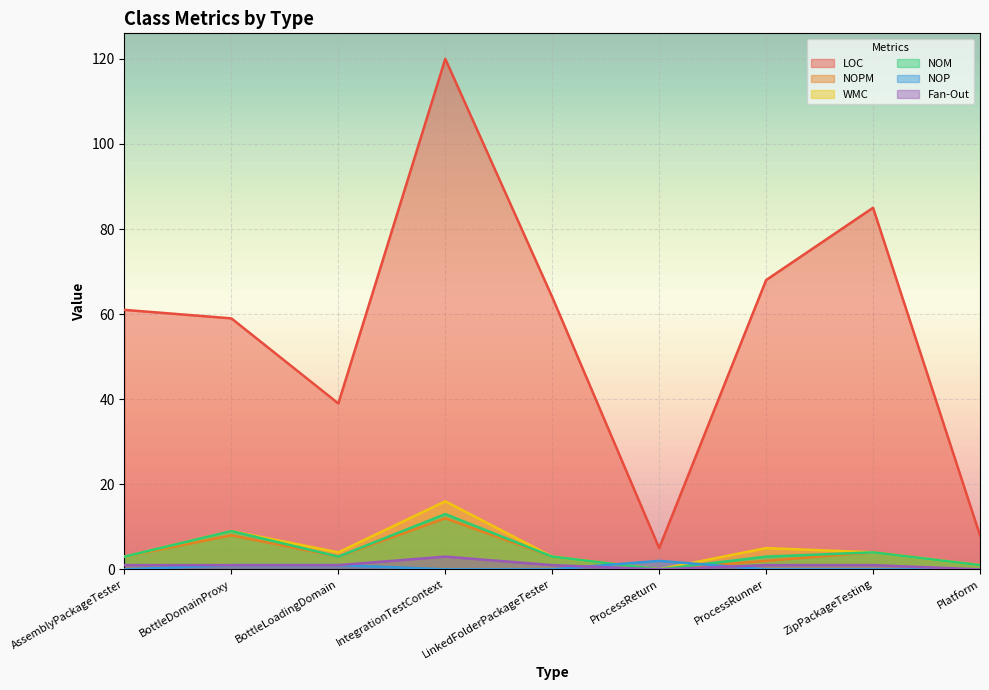

Reading right to left, what are all the values shown in this chart?

LOC: 8	85	68	5	64	120	39	59	61
NOPM: 1	4	2	0	3	12	3	8	3
WMC: 1	4	5	0	3	16	4	9	3
NOM: 1	4	3	0	3	13	3	9	3
NOP: 0	0	0	2	0	0	1	1	0
Fan-Out: 0	1	1	0	1	3	1	1	1